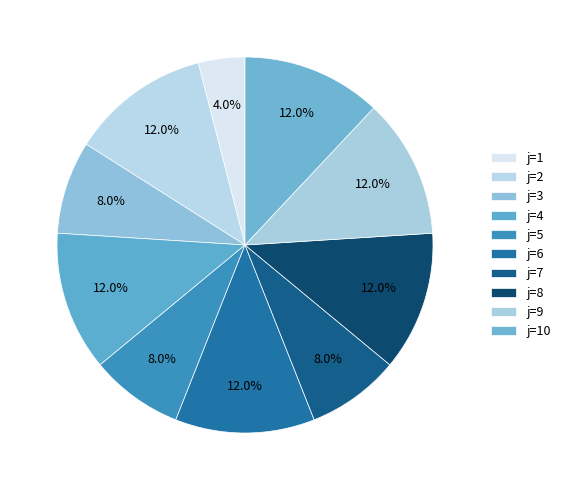

Which slice is the smallest?

1